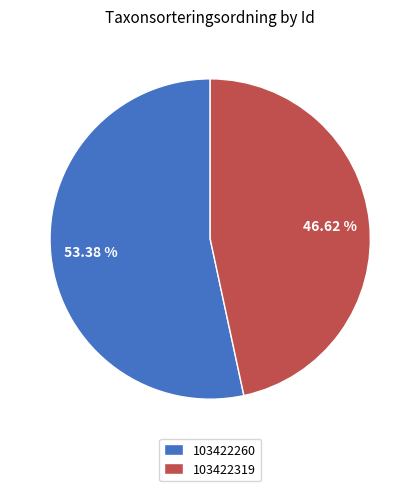

Between 103422319 and 103422260, which is larger?

103422260